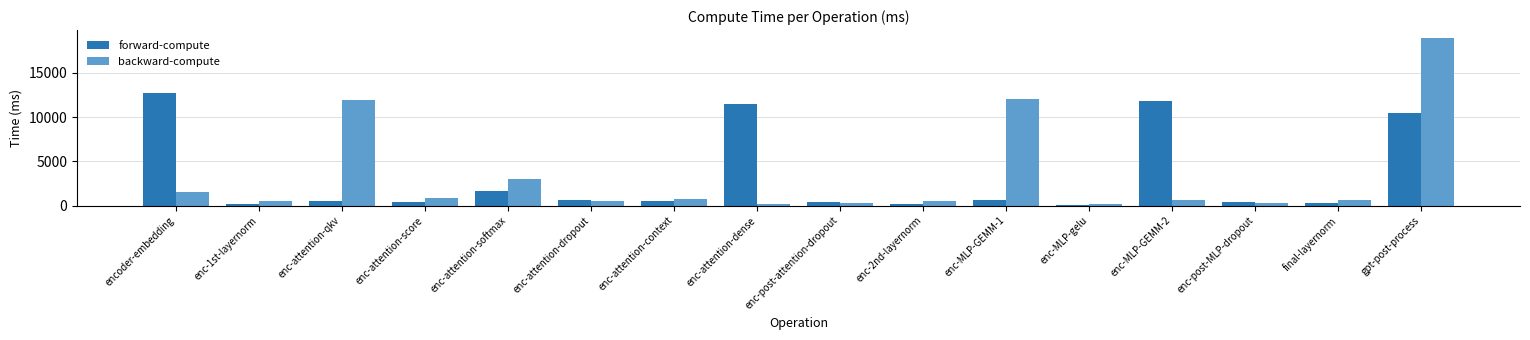

How many groups of bars are there?

16